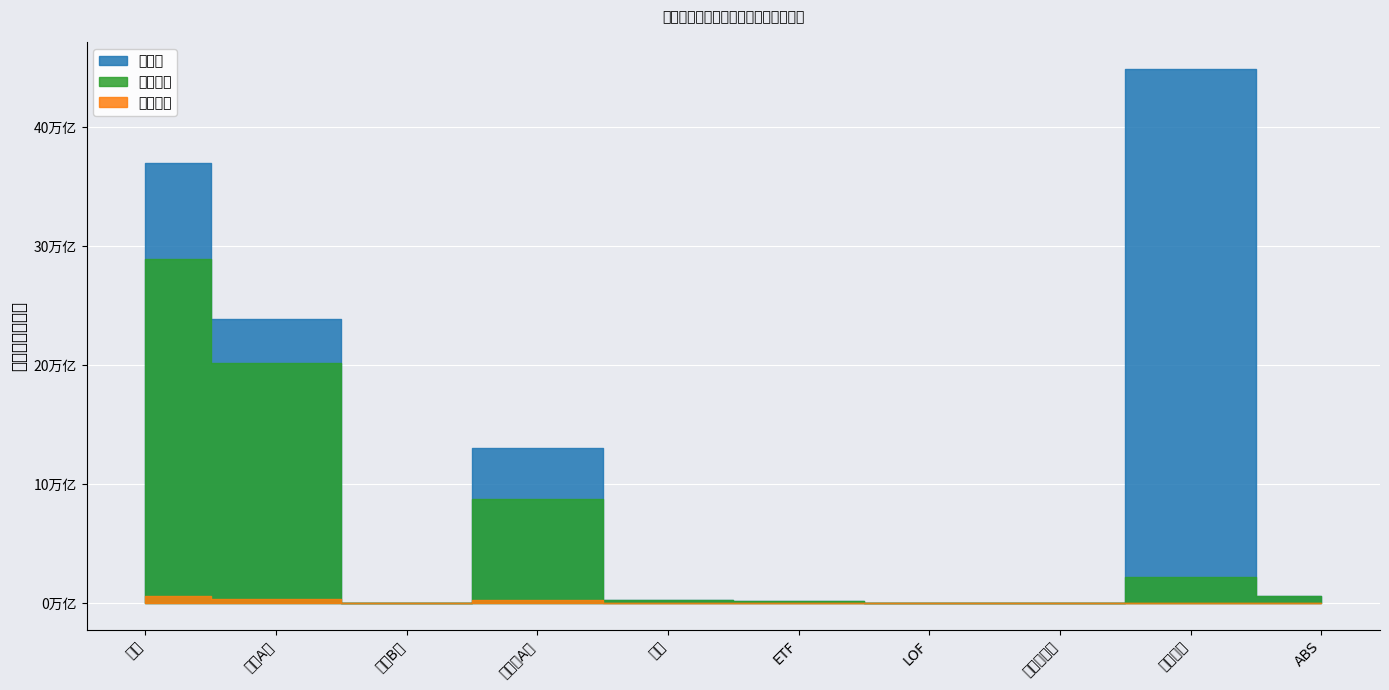

True or false: 流通市值 has more than 1 points higher than both neighbors.

True